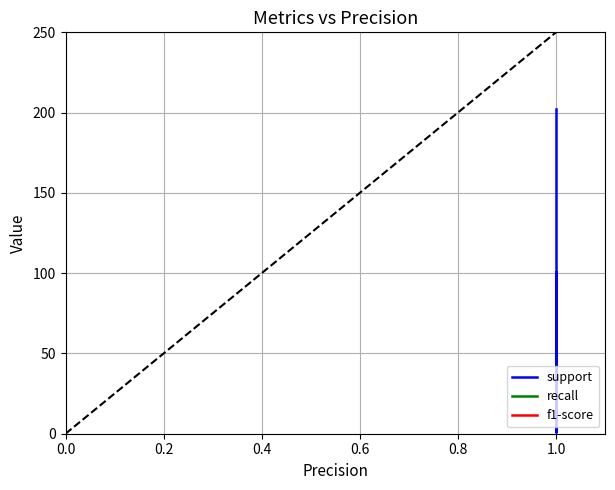

What is the average value of the support series?

121